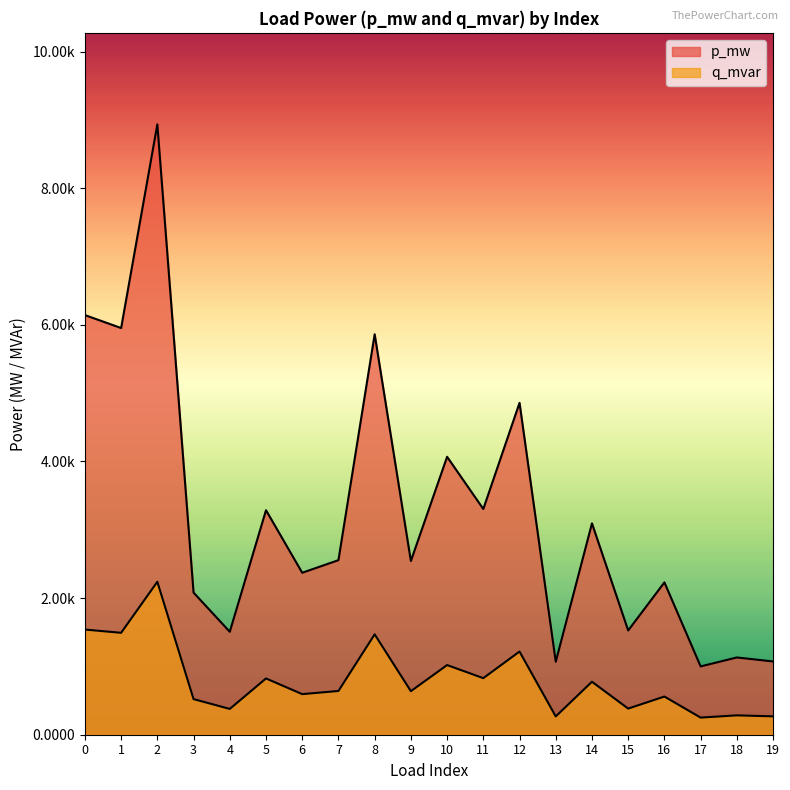

Which category has the highest value in the q_mvar series?

2